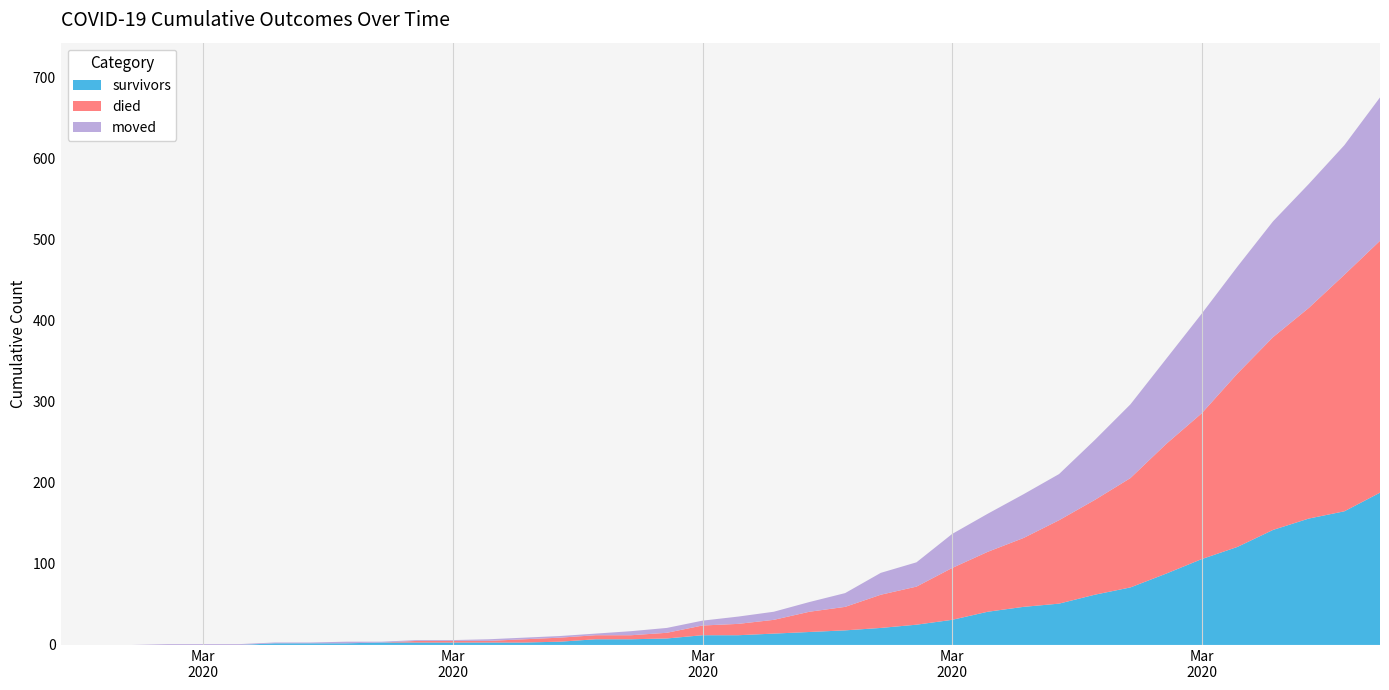

Reading left to right, list all the values displayed in this chart.

survivors: 0	0	0	0	0	0	2	2	2	3	3	3	3	3	4	7	7	8	12	12	14	16	18	21	25	31	41	47	51	62	71	88	106	121	142	156	165	188
died: 0	0	0	0	0	0	0	0	0	0	2	2	2	4	5	5	5	7	12	14	17	25	29	41	47	64	74	85	103	117	135	160	180	214	238	260	292	311
moved: 0	0	0	1	1	1	1	1	2	1	1	1	2	2	2	2	5	6	6	9	10	12	17	27	30	42	47	54	57	74	91	105	123	132	143	153	160	177